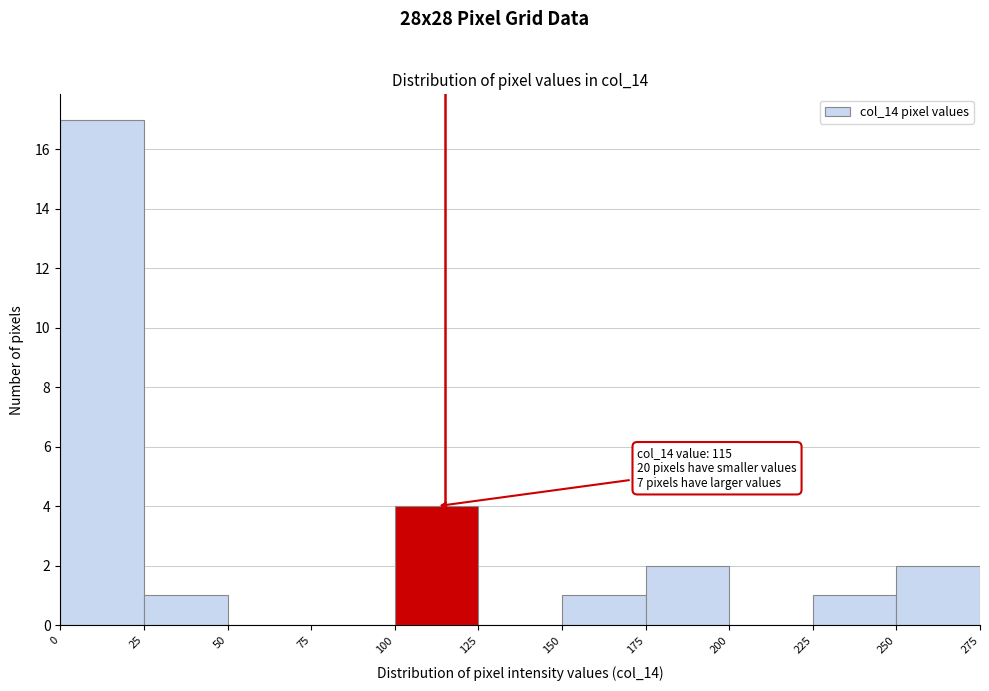

Over which range of the x-axis is the bar tallest?

0 to 25